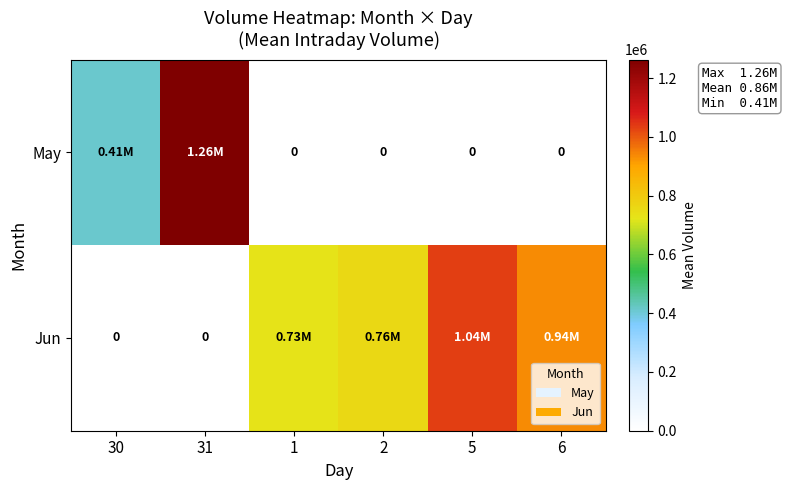

What is the total value across all series at 2?

757842.2